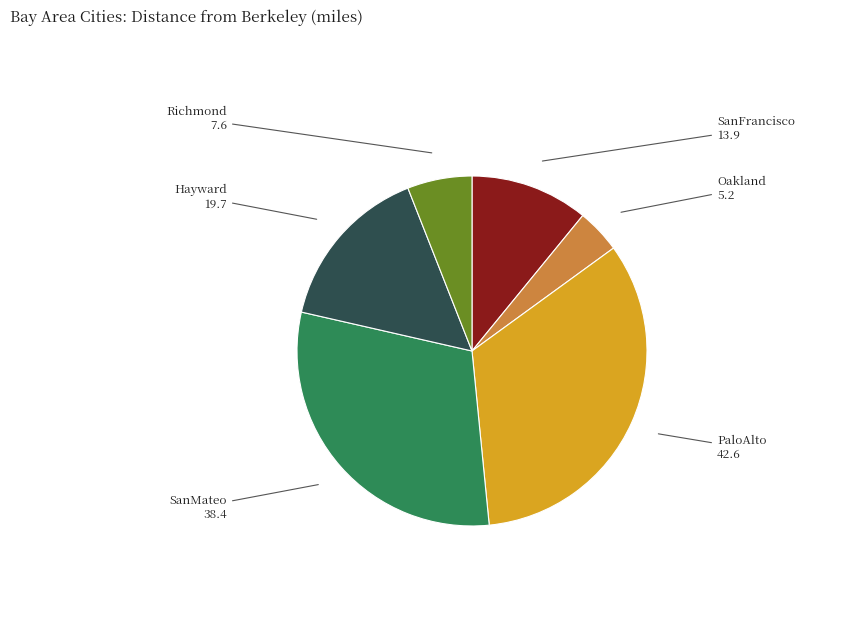

How many segments does this pie chart have?

6